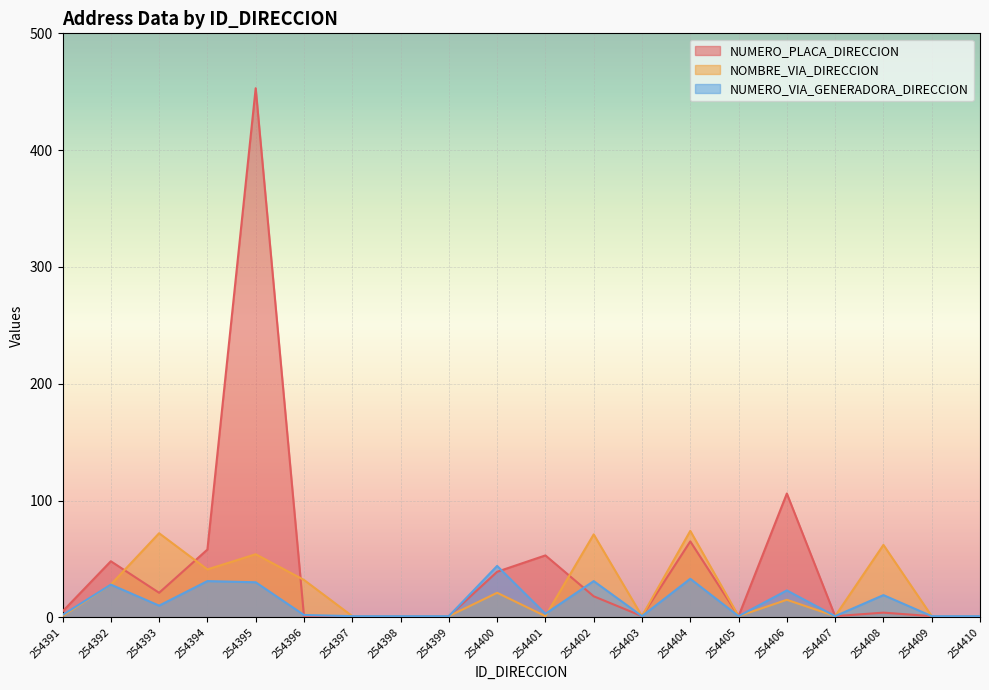

True or false: NUMERO_VIA_GENERADORA_DIRECCION has more than 2 interior local peaks.

True